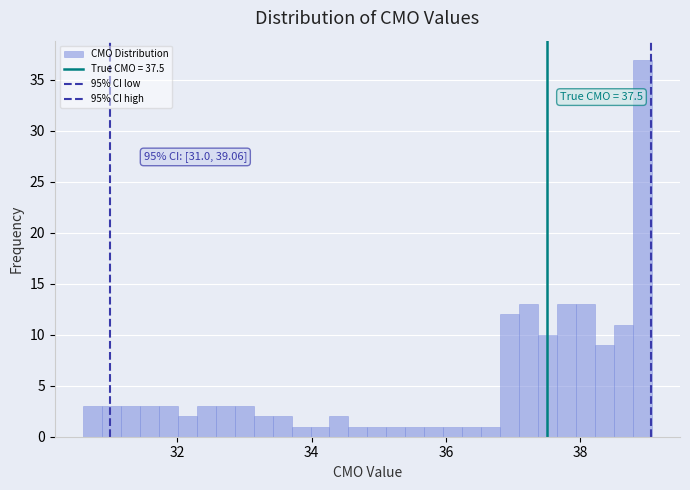

Read against the x-axis, roughly where is the centre of the tallest bar?

39.0